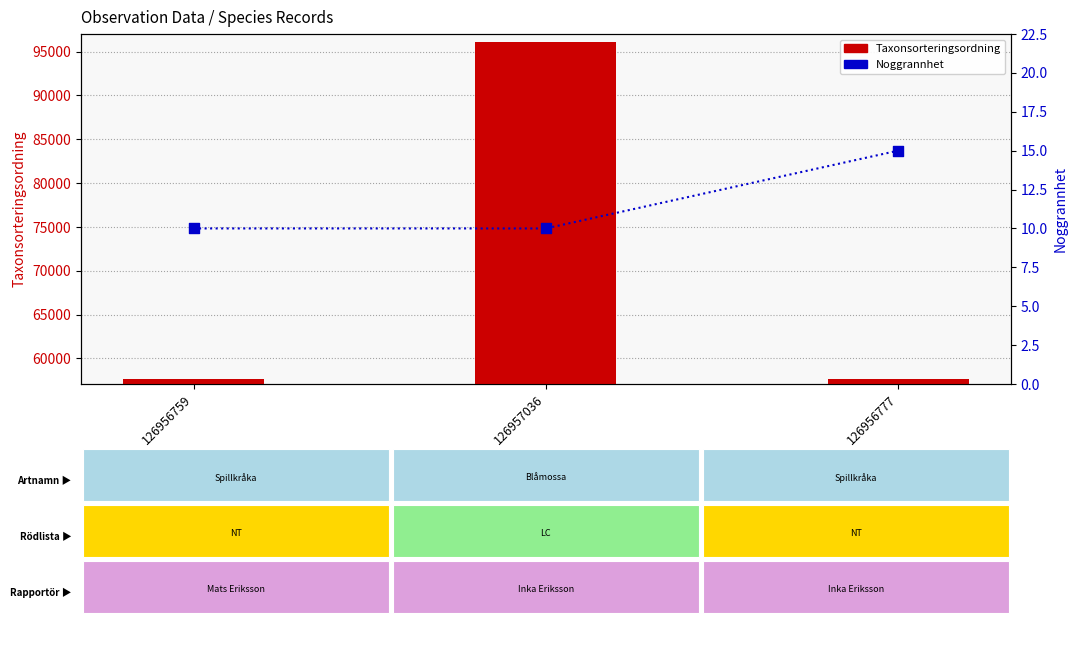

At which category is the sum across all series the highest?

126957036